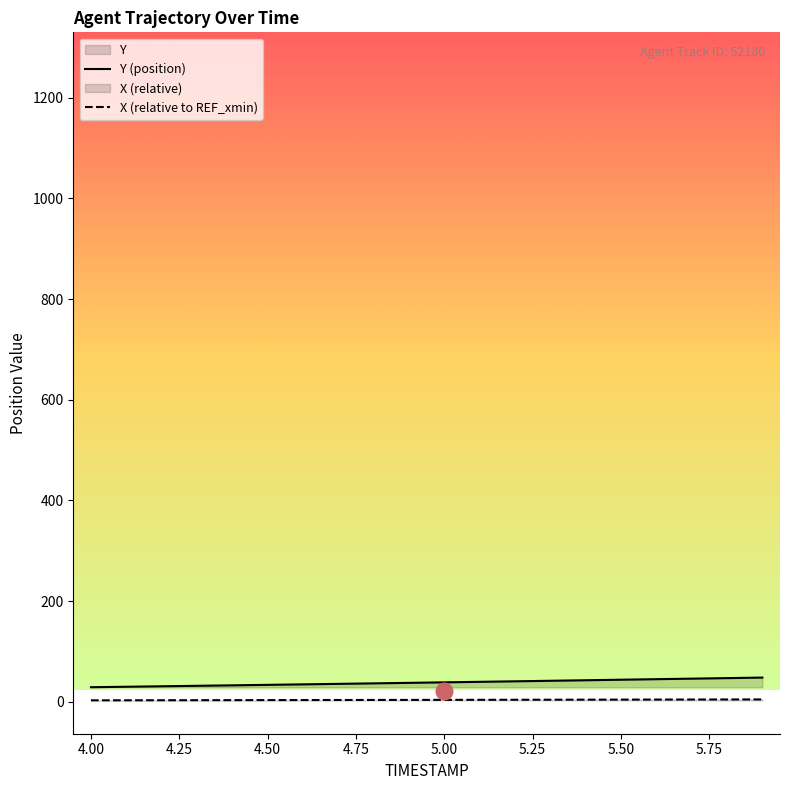

What is the minimum value for X?

2.8